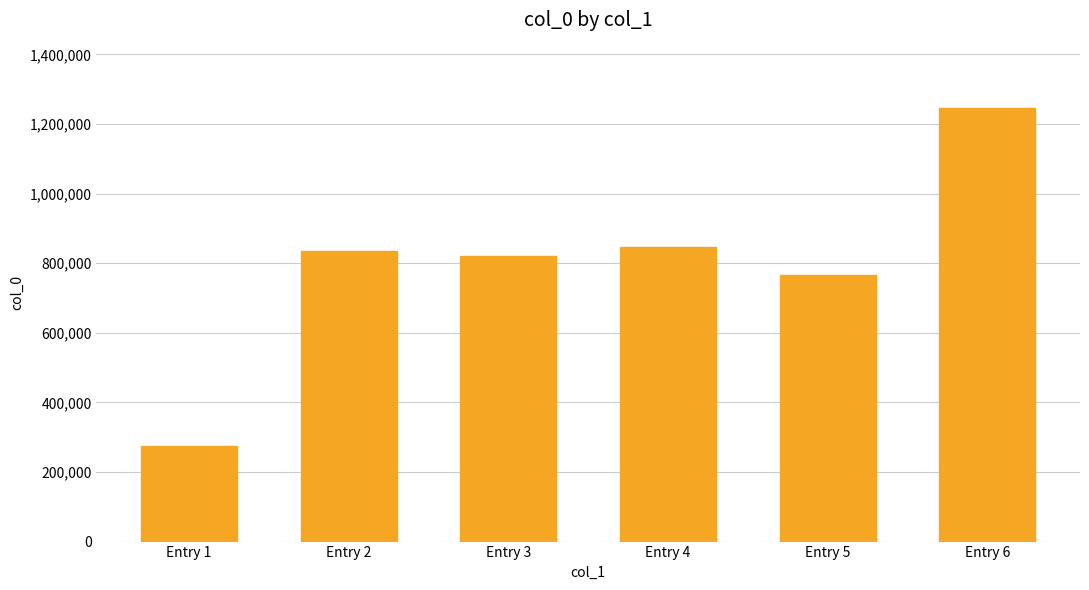

Between Entry 4 and Entry 3, which is larger?

Entry 4